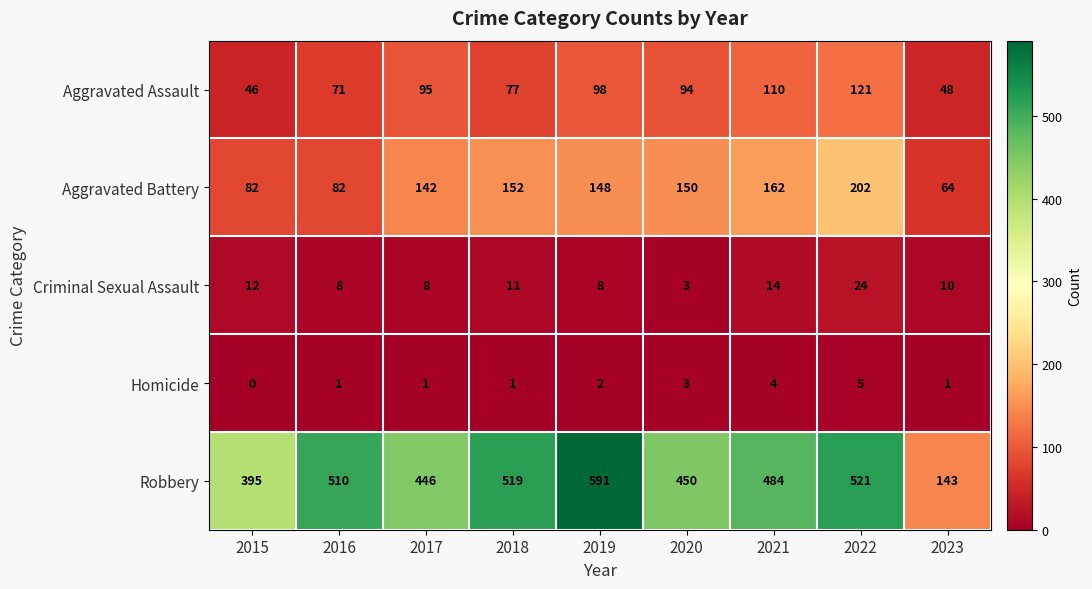

True or false: Homicide has a value of 1 at 2019.

False